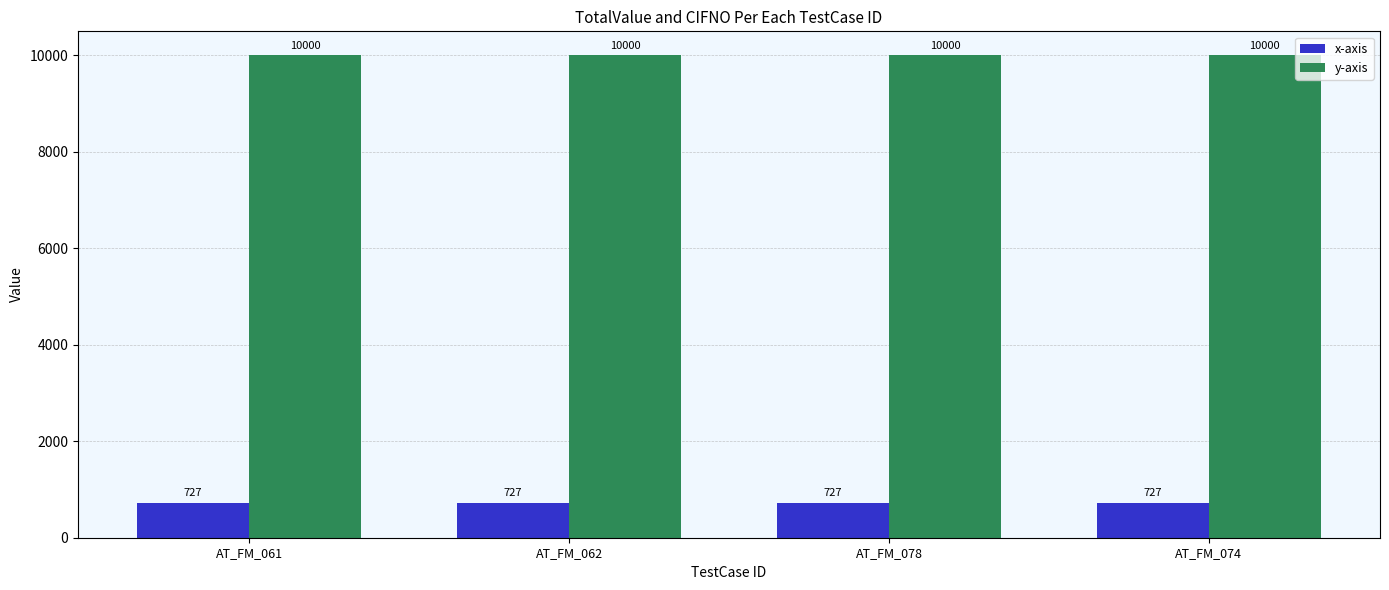

How many categories are shown in the chart?

4